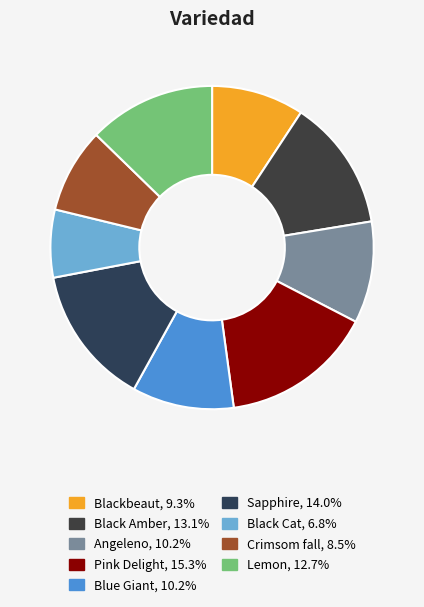

Combined, what portion of the pie is Lemon and Blackbeaut?

22.0%